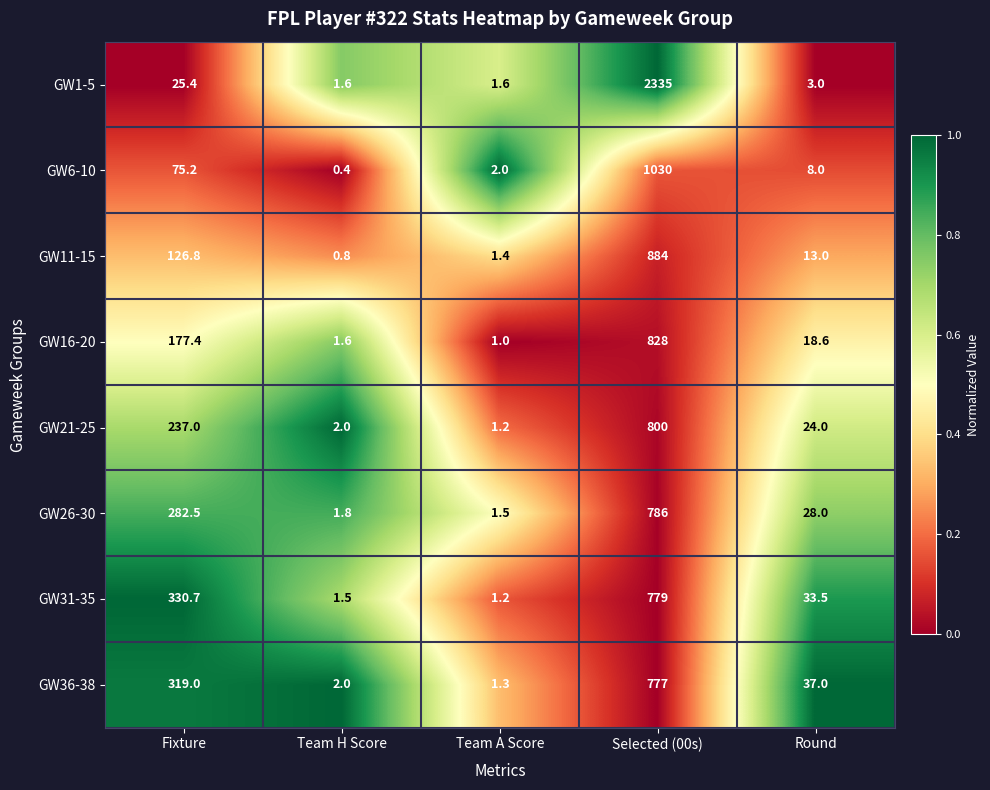

Which series has the largest range (max minus min)?

GW1-5